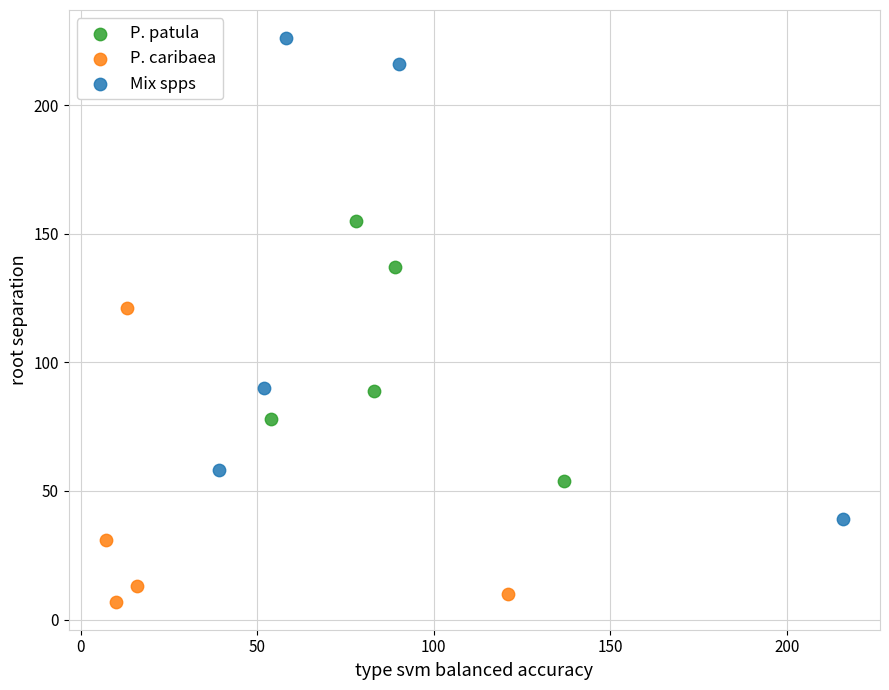

Which series reaches the minimum Y coordinate?

P. caribaea